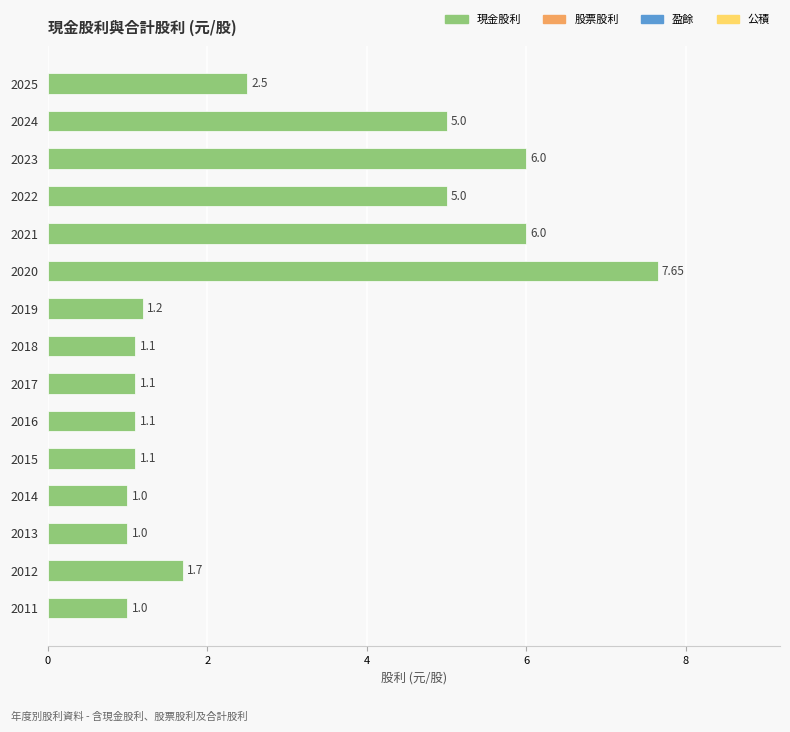

What is the difference between the values at 2025 and 2015?

1.4